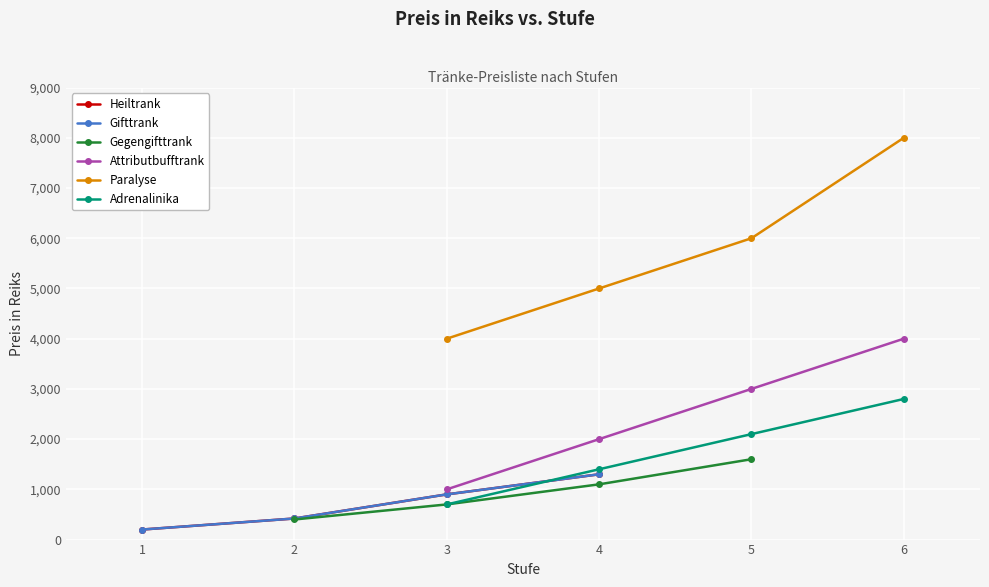

True or false: Paralyse and Attributbufftrank intersect in this chart.

False